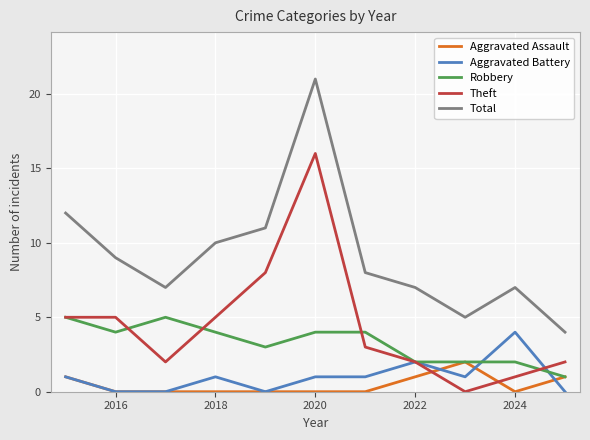

What is the maximum value for Aggravated Battery?

4